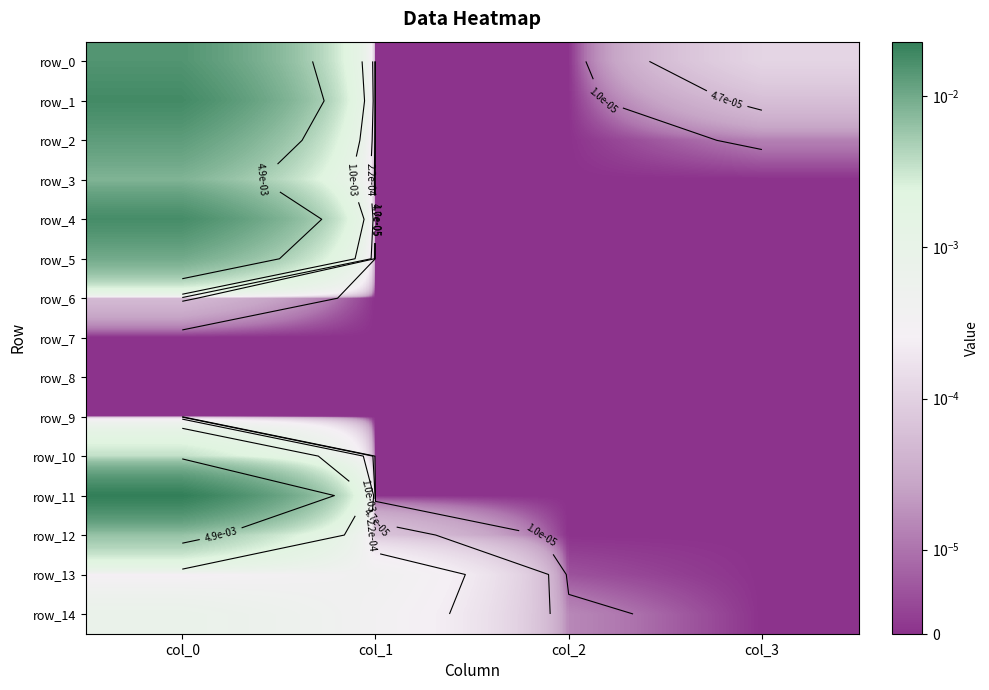

Rank the series by their maximum value, from highest to lowest.

row_11, row_1, row_4, row_0, row_2, row_5, row_3, row_12, row_10, row_14, row_13, row_6, row_7, row_8, row_9